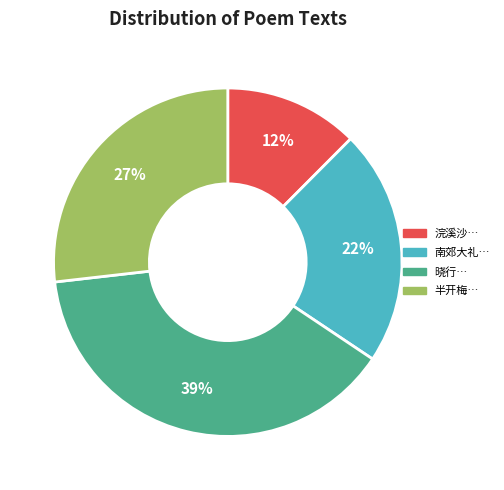

True or false: 南郊大礼… accounts for 22% of the total.

True